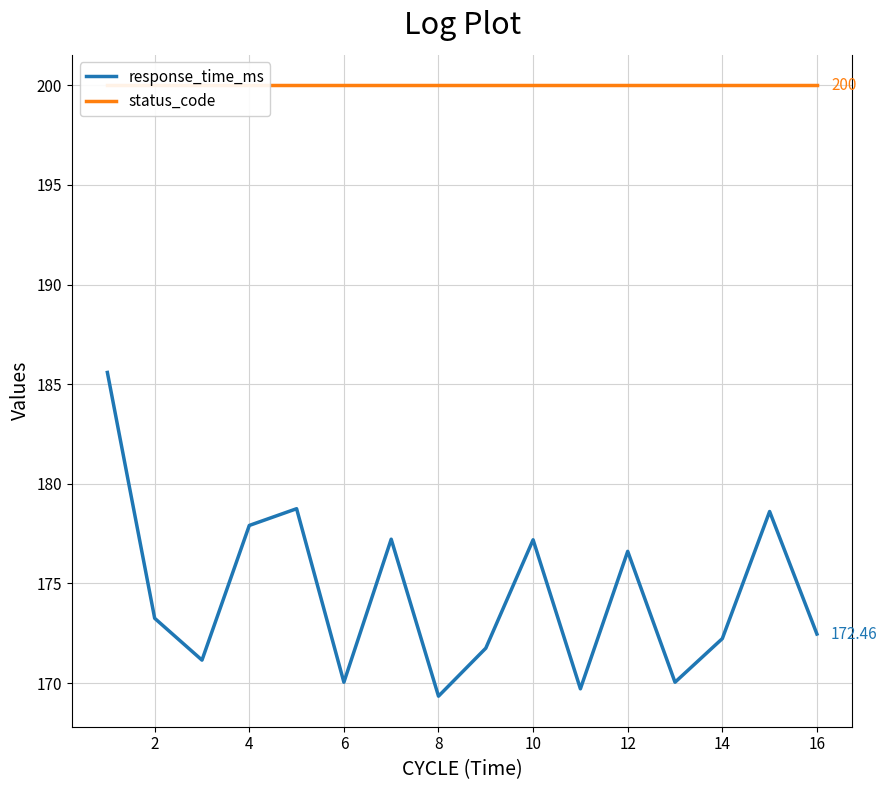

True or false: response_time_ms and status_code cross at least once.

False